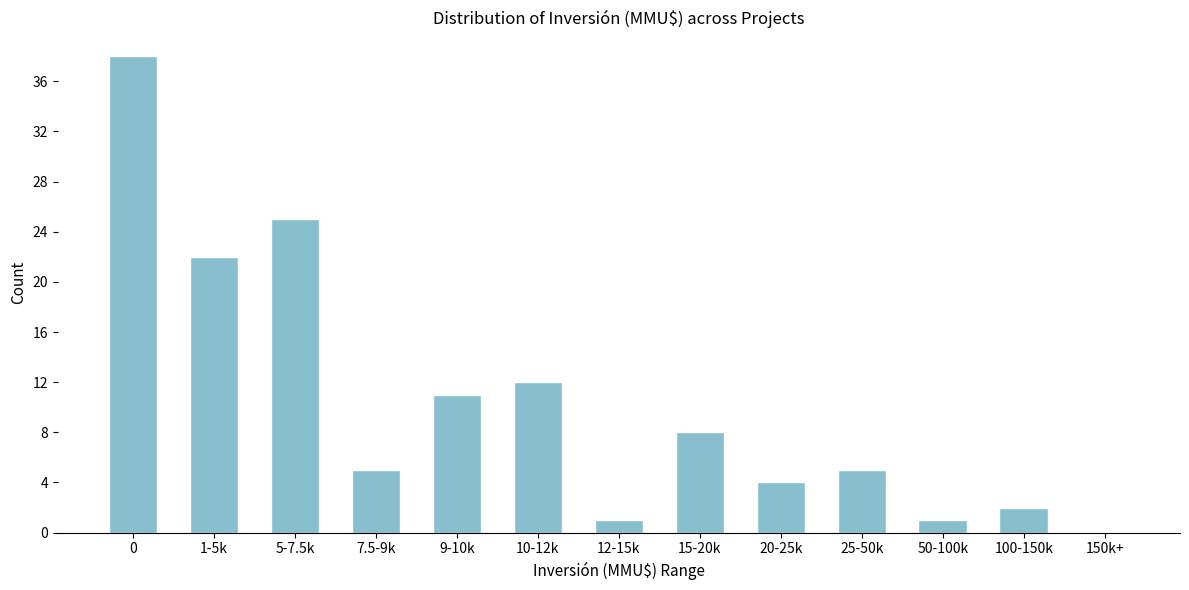

Reading left to right, extract all data points from this chart.

0=38	1-5k=22	5-7.5k=25	7.5-9k=5	9-10k=11	10-12k=12	12-15k=1	15-20k=8	20-25k=4	25-50k=5	50-100k=1	100-150k=2	150k+=0